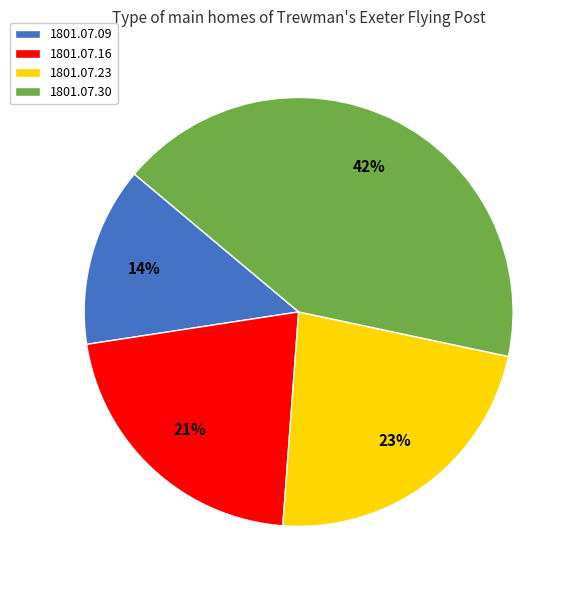

Combined, do 1801.07.16 and 1801.07.09 account for over 50%?

No